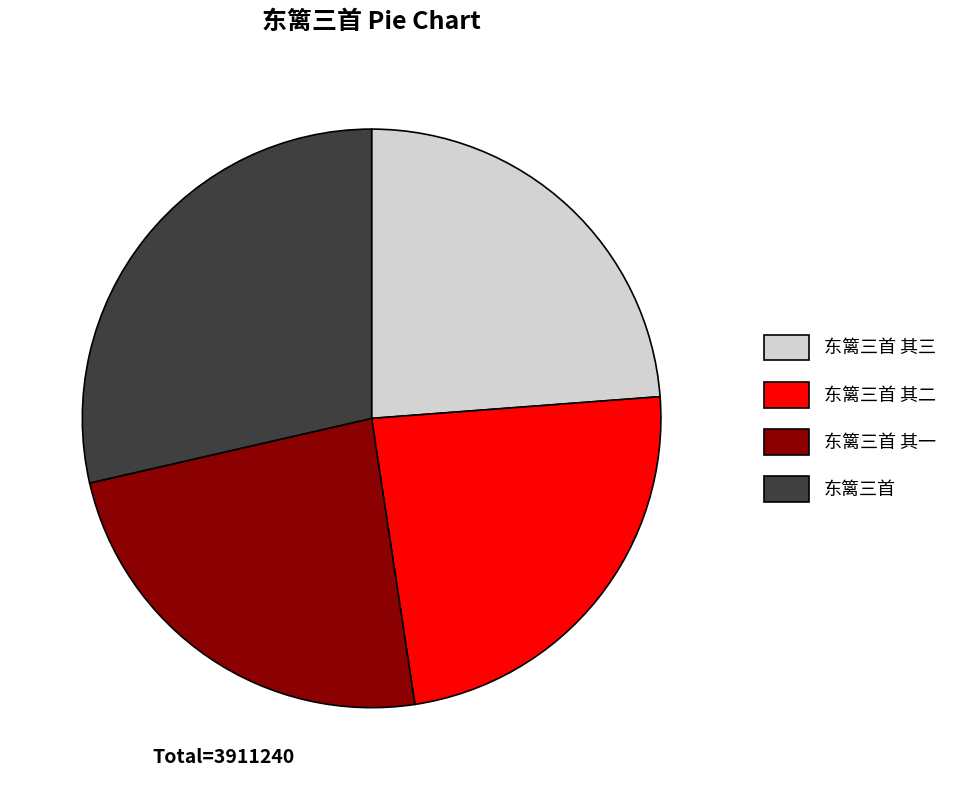

Combined, do 东篱三首 其一 and 东篱三首 其二 account for over 50%?

No